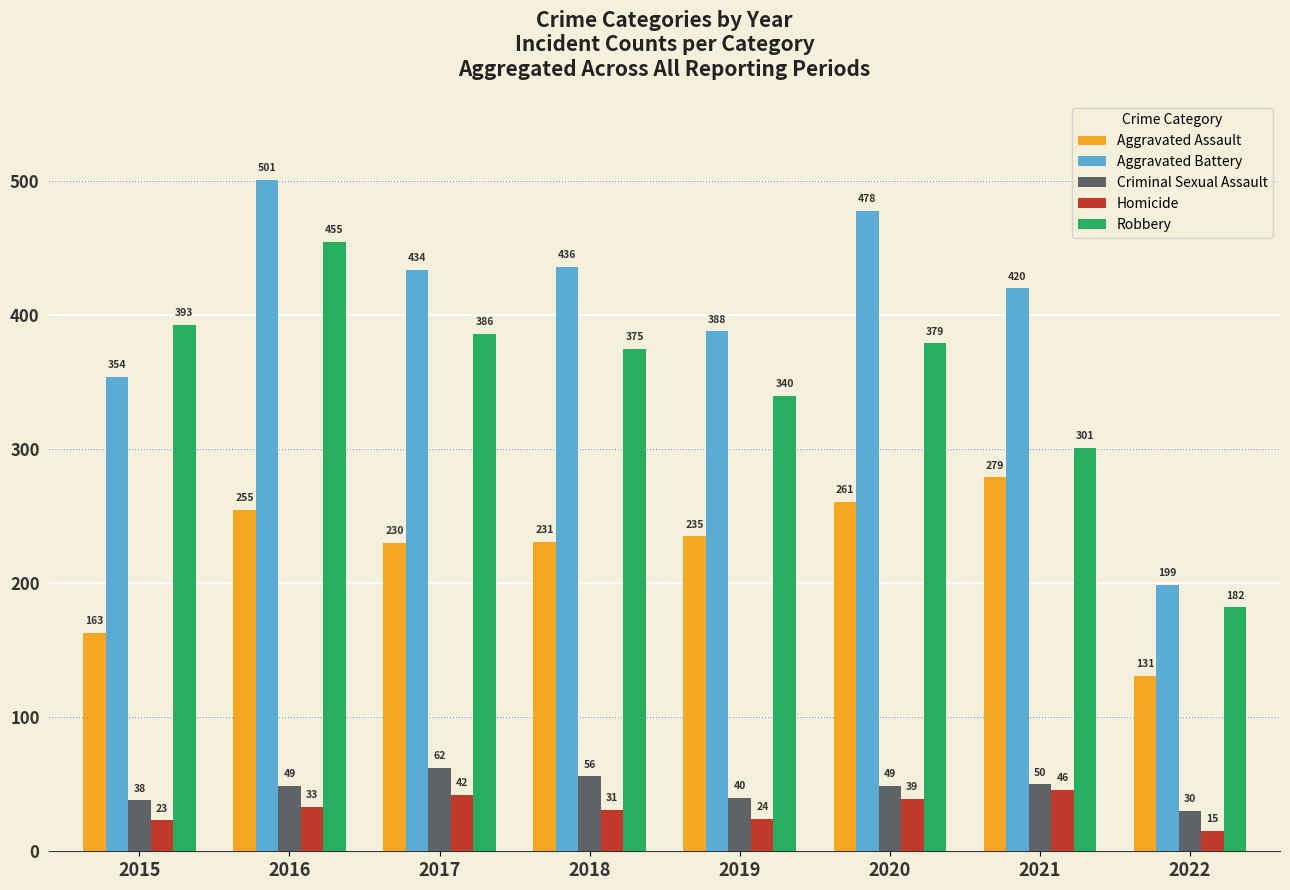

List the labels in order of Robbery value, largest first.

2016, 2015, 2017, 2020, 2018, 2019, 2021, 2022